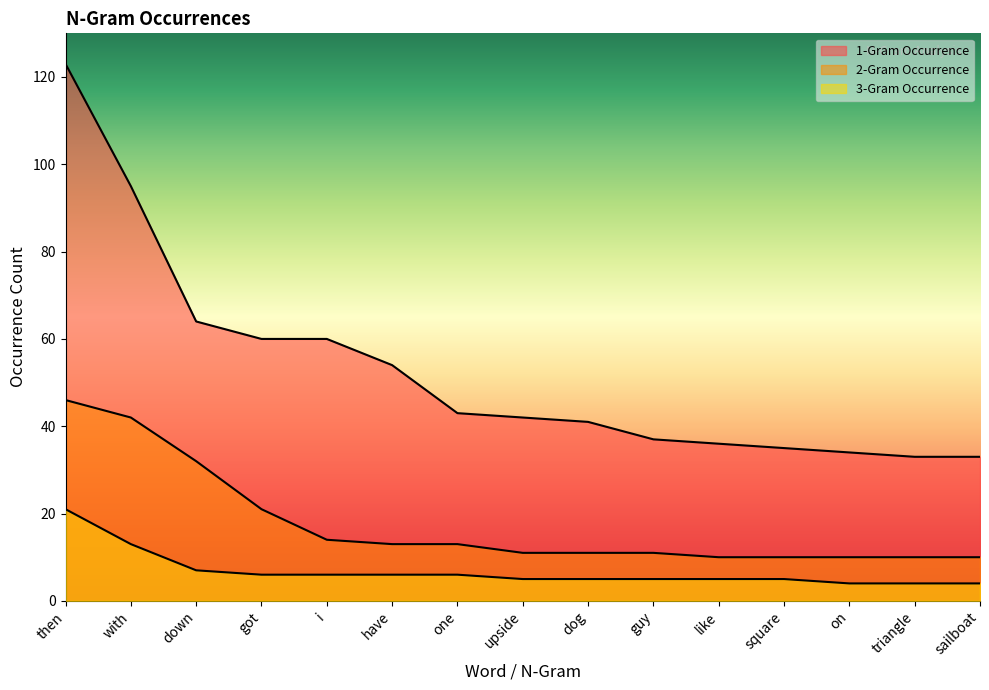

Rank the series by their average value, from highest to lowest.

1-Gram Occurrence, 2-Gram Occurrence, 3-Gram Occurrence